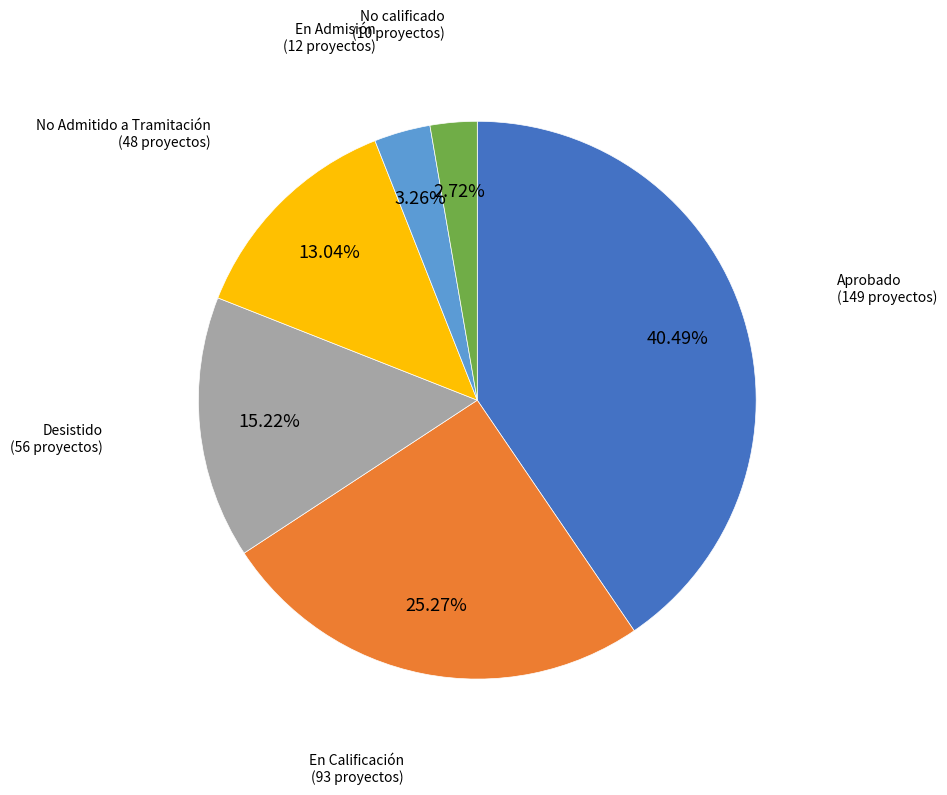

Is there a majority slice in this chart?

No